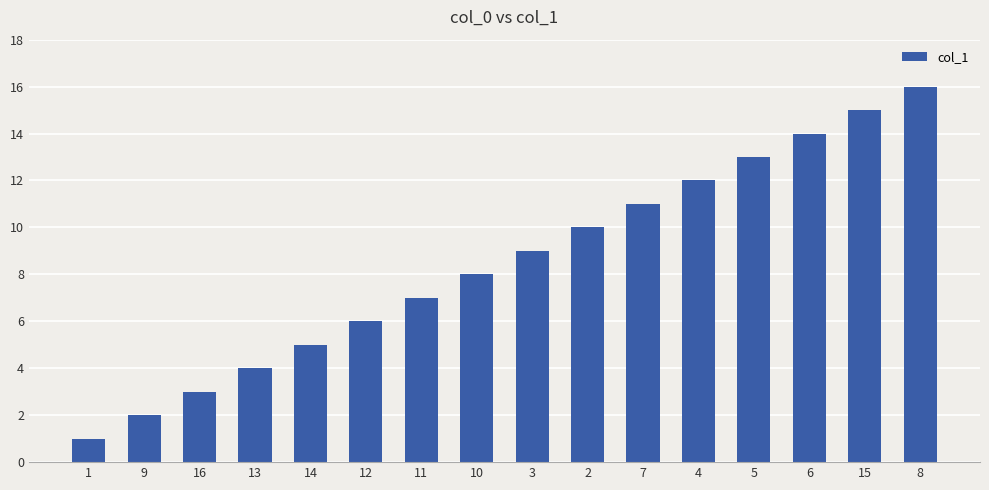

Is it true that the value at 15 is 15?

True